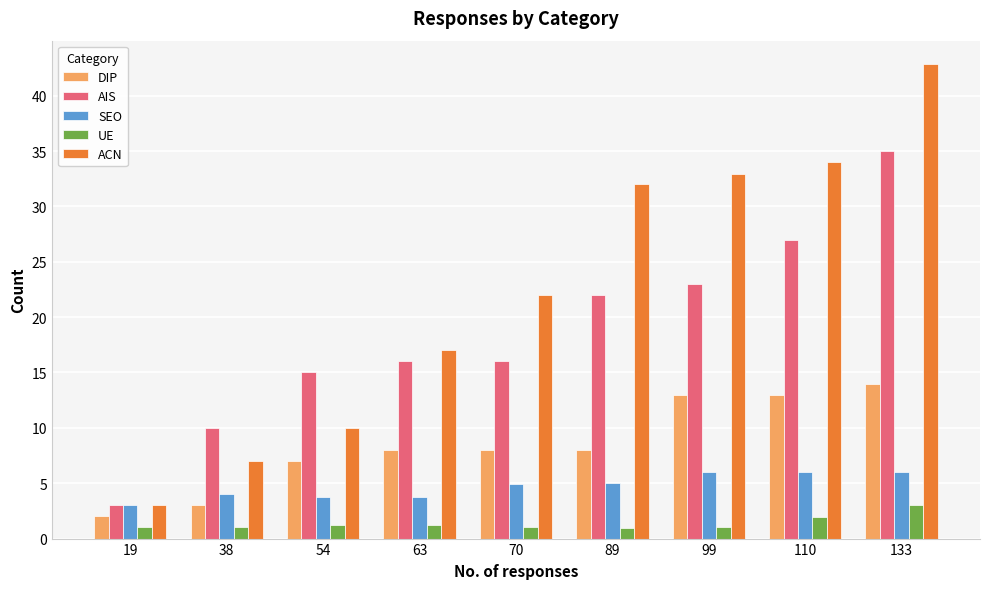

Is it true that SEO equals 2.0 at 38?

False